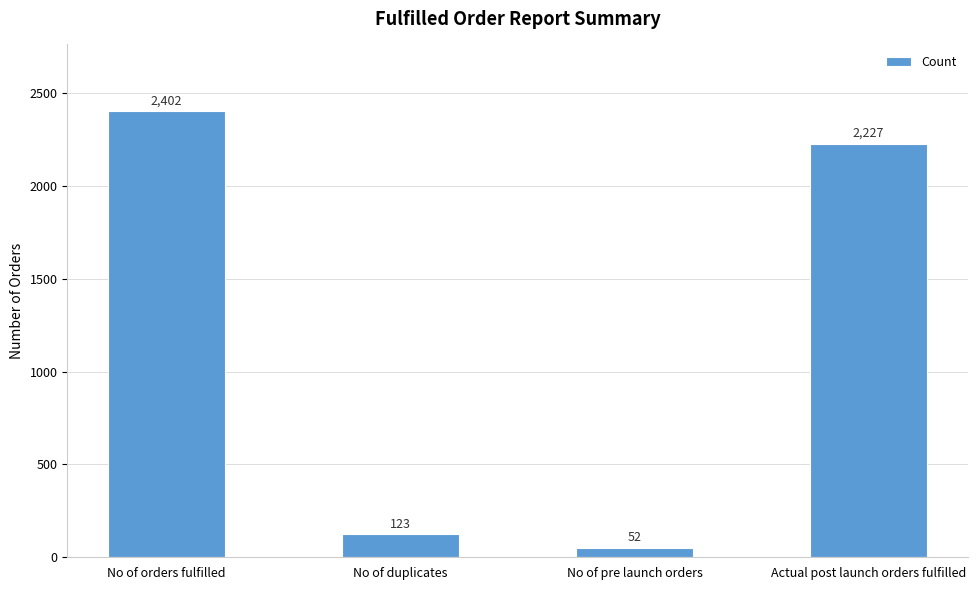

What is the difference between the maximum and minimum values?

2350